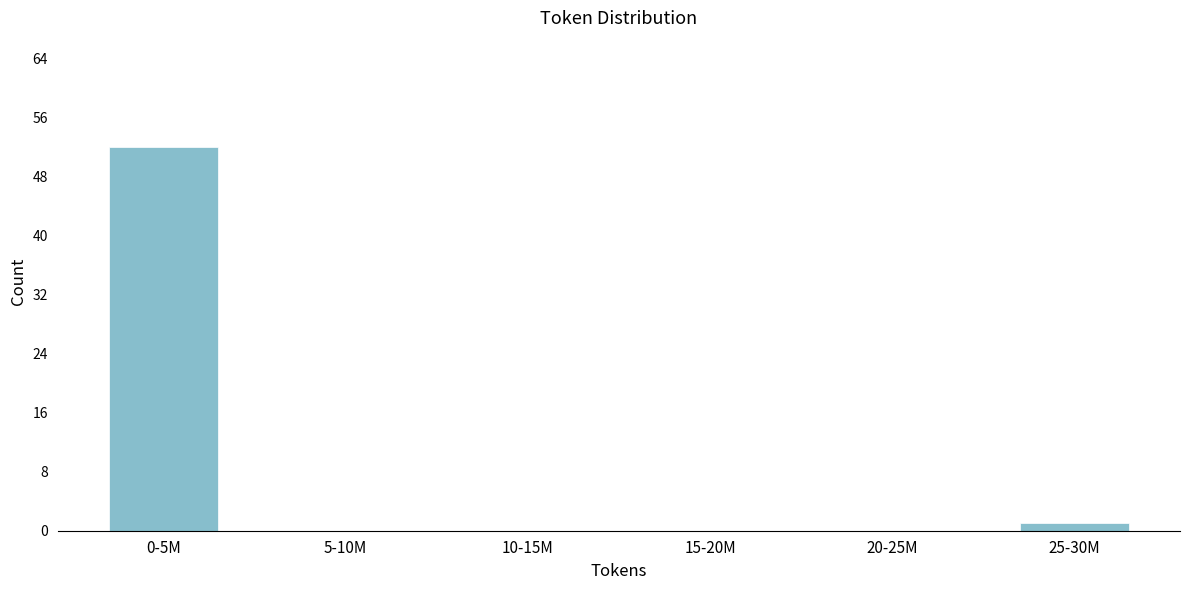

Reading right to left, extract all data points from this chart.

25-30M=1	20-25M=0	15-20M=0	10-15M=0	5-10M=0	0-5M=52